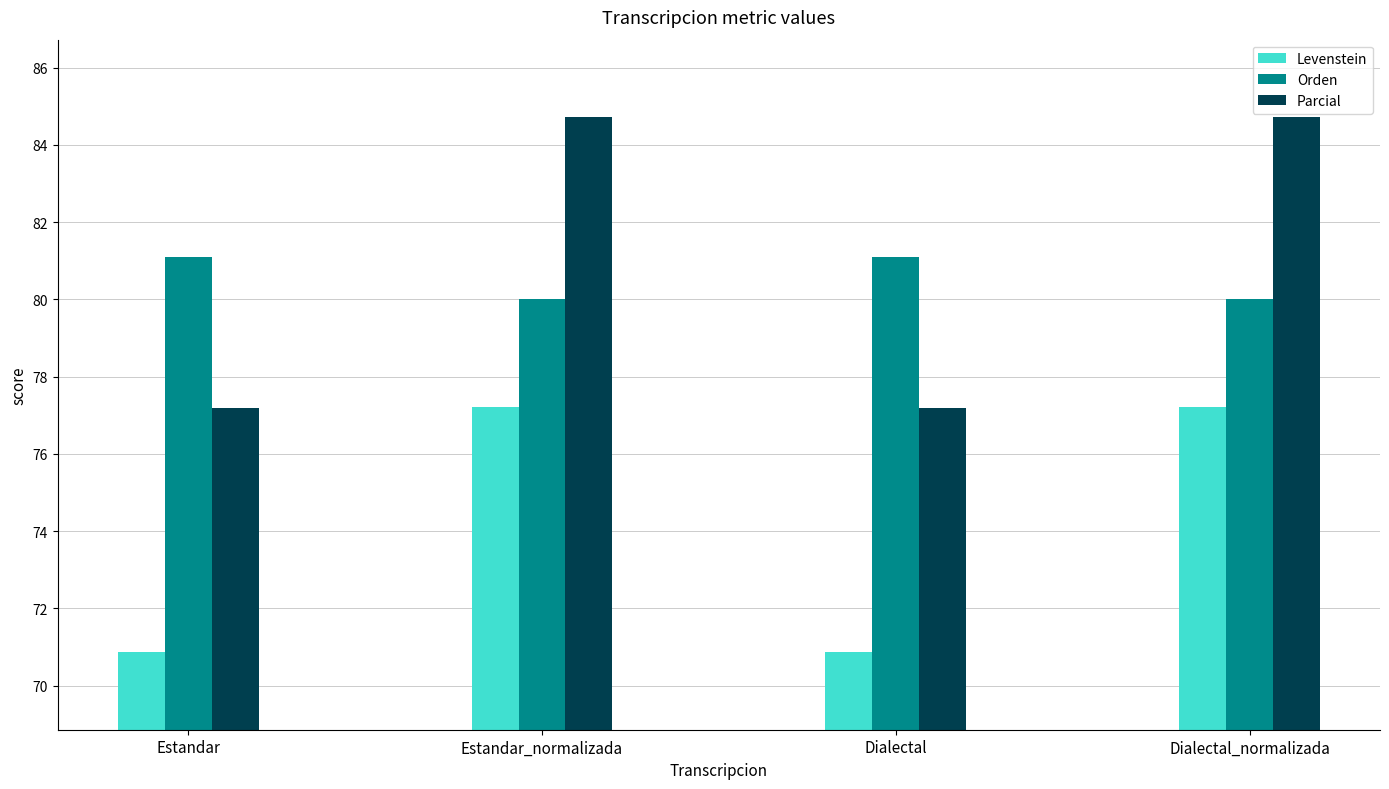

Is it true that Orden equals 80.0 at Estandar_normalizada?

True